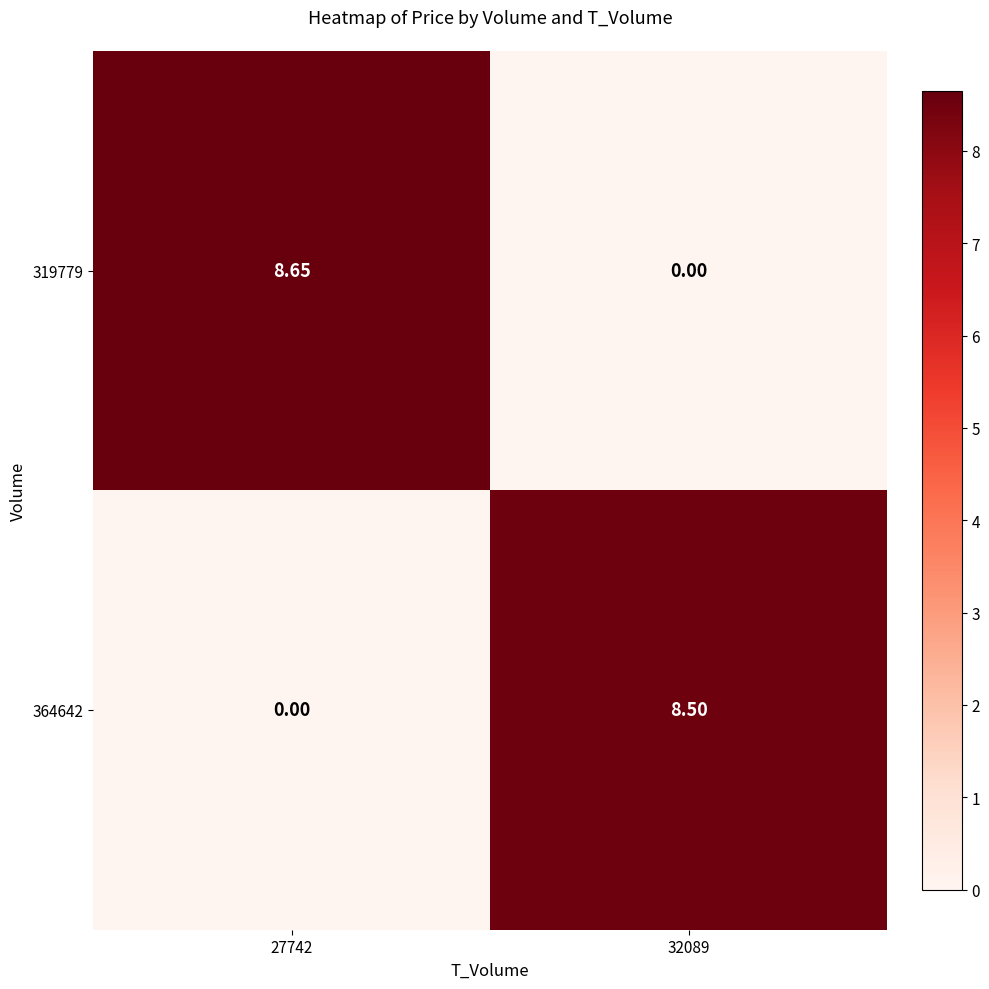

Is the value of 319779 at 27742 greater than the value of 364642 at 27742?

Yes